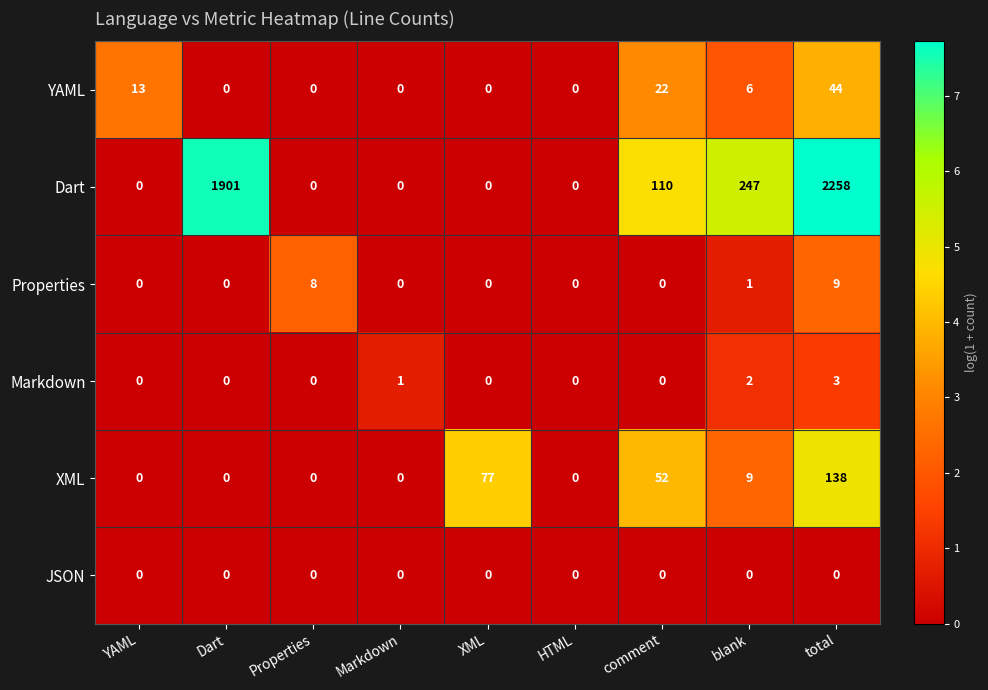

True or false: YAML has a value of 0 at Dart.

True